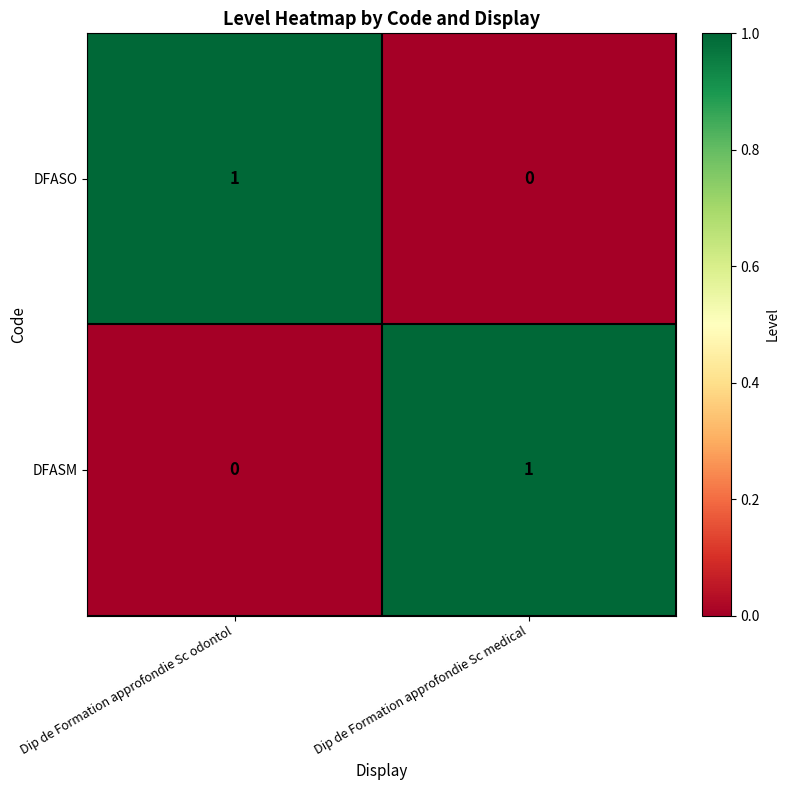

Reading left to right, list all the values displayed in this chart.

DFASO: 1	0
DFASM: 0	1